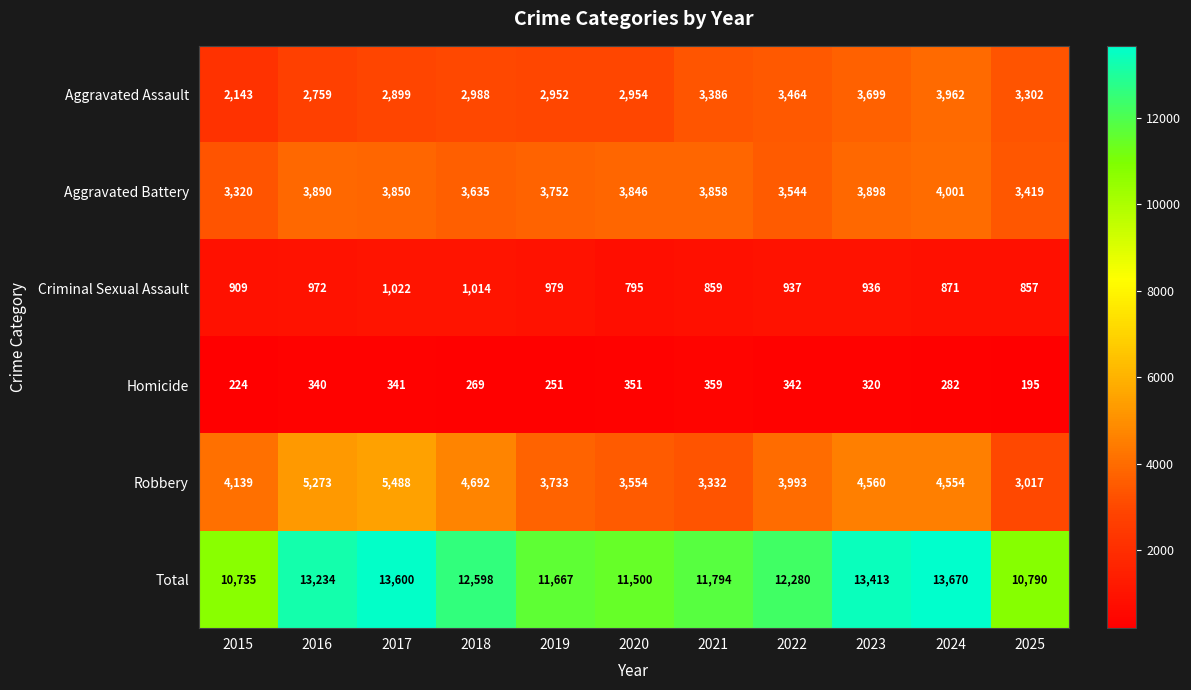

How many data points does each series have?

11